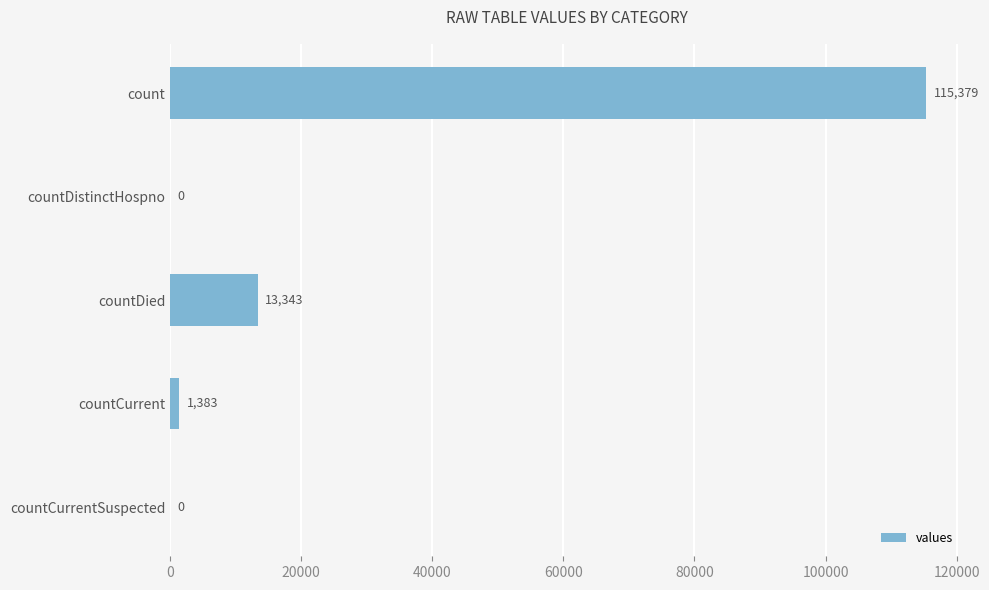

At which label is the value closest to 57689?

countDied